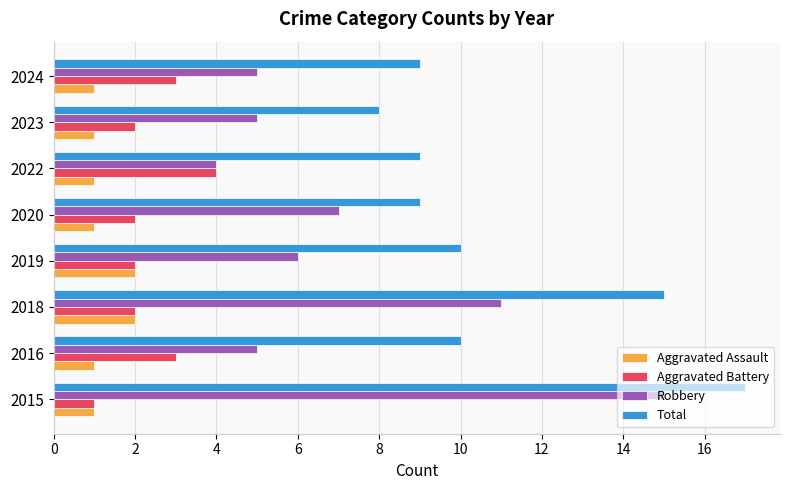

Between 2015 and 2022, which series saw the biggest shift?

Robbery